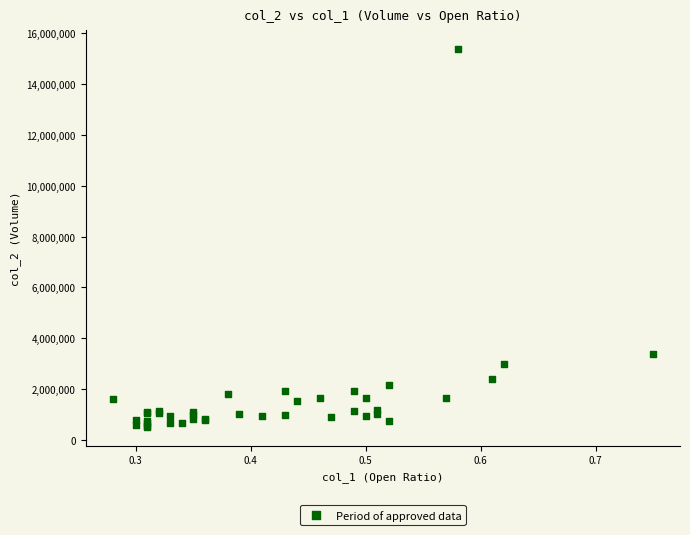

What Y value in the scatter plot is closest to 7949775?

3383150